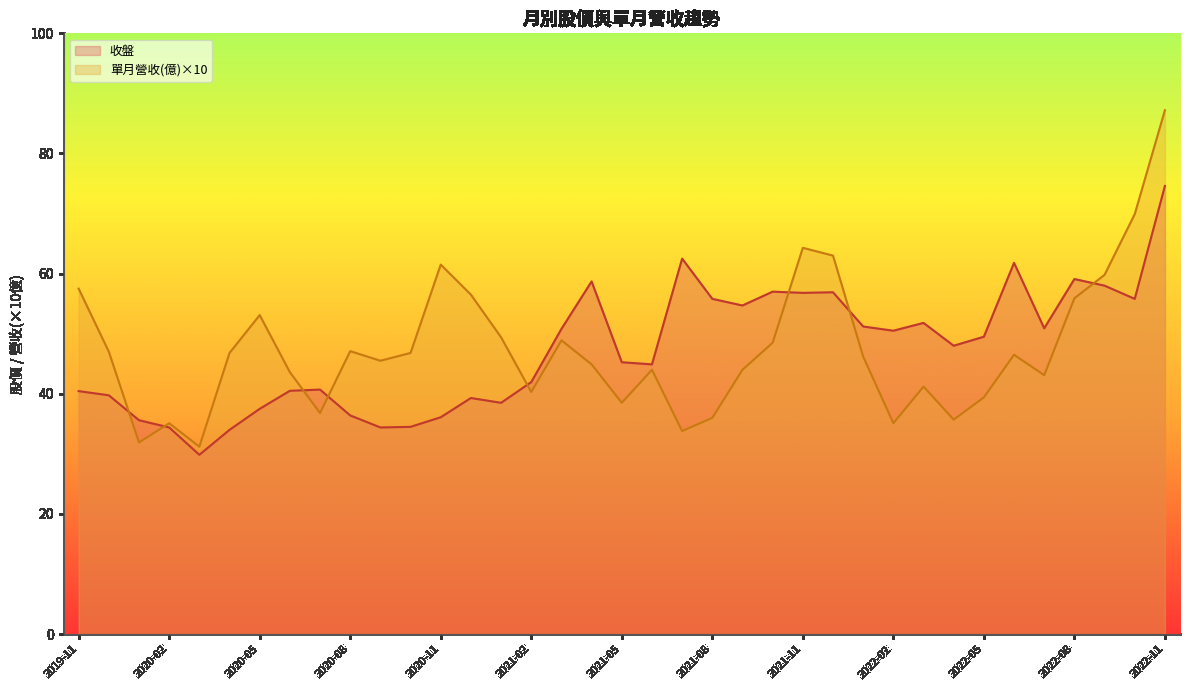

List the labels in order of 收盤 value, smallest first.

2020-03, 2020-04, 2020-09, 2020-02, 2020-10, 2020-01, 2020-11, 2020-08, 2020-05, 2021-01, 2020-12, 2019-12, 2019-11, 2020-06, 2020-07, 2021-02, 2021-06, 2021-05, 2022-04, 2022-05, 2022-02, 2021-03, 2022-07, 2022-01, 2022-03, 2021-09, 2022-10, 2021-08, 2021-11, 2021-12, 2021-10, 2022-09, 2021-04, 2022-08, 2022-06, 2021-07, 2022-11